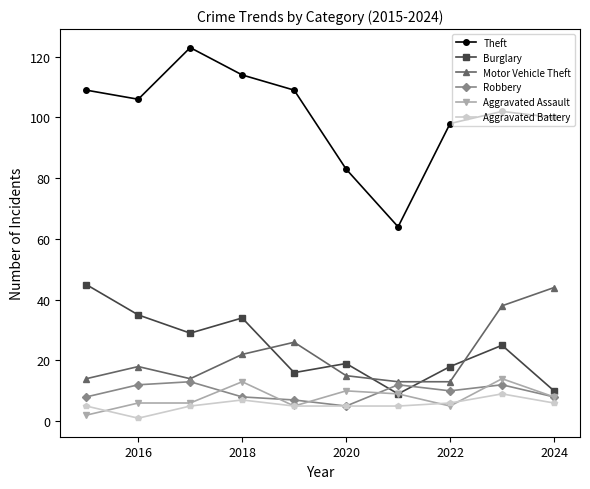

What is the maximum value shown in the chart?

123